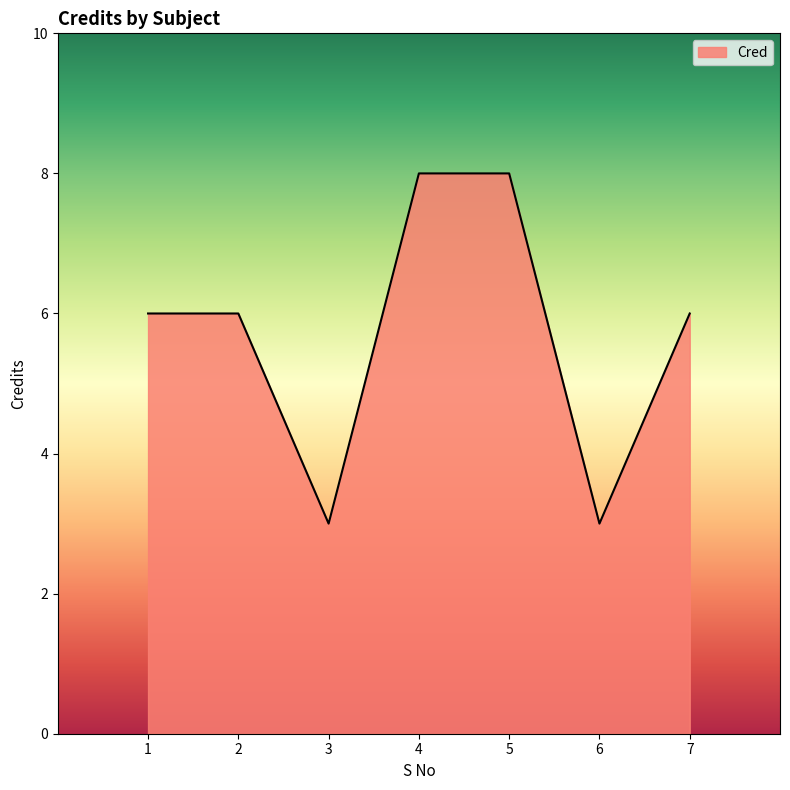

At which category does the data reach its first local valley?

3